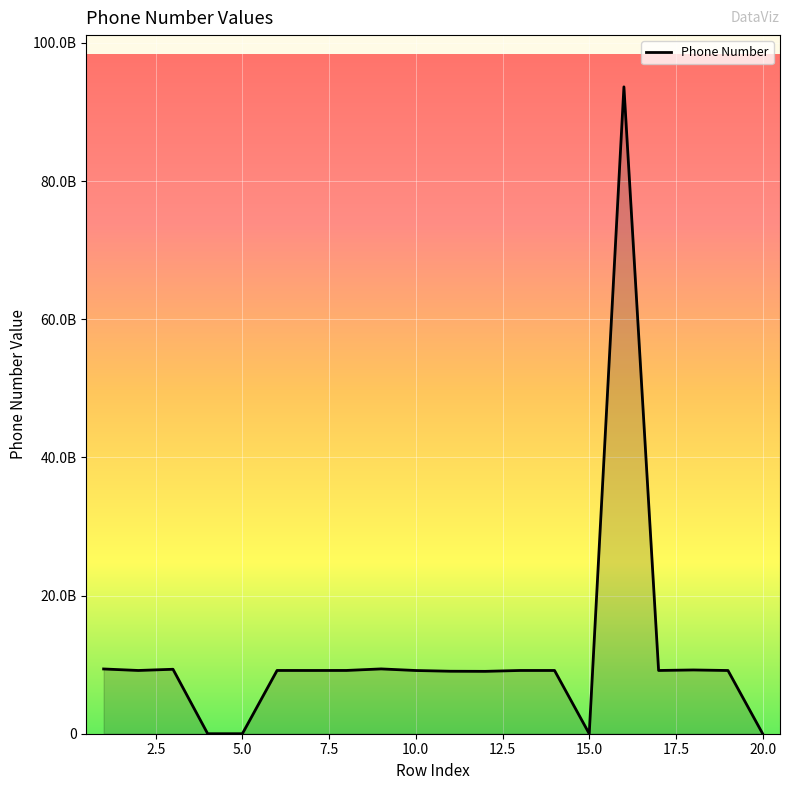

How many interior local peaks (higher than both neighbors) does the data have?

6